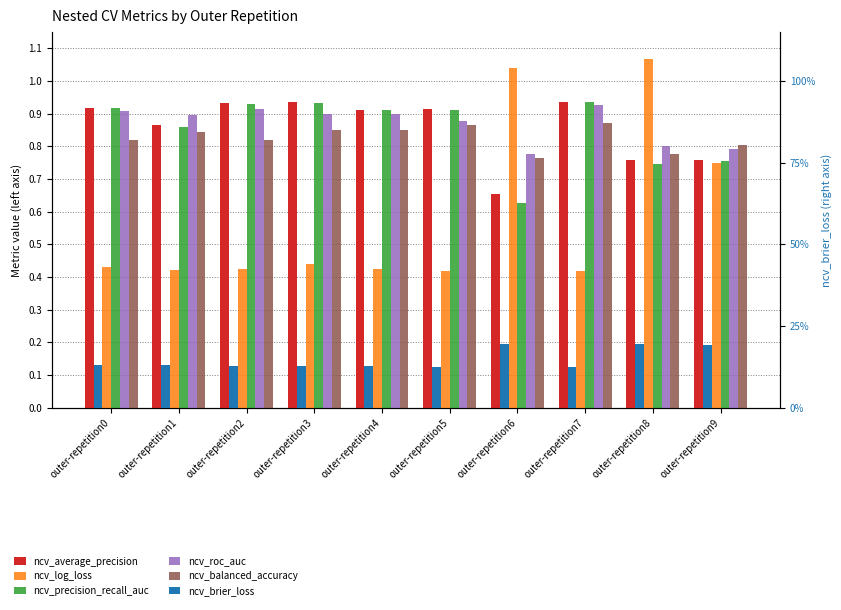

What is the value of the ncv_log_loss bar at the 7th from the left?

1.0